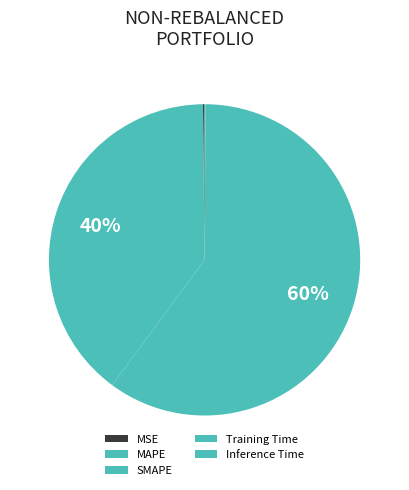

What percentage is NOT represented by MSE?

99.8%